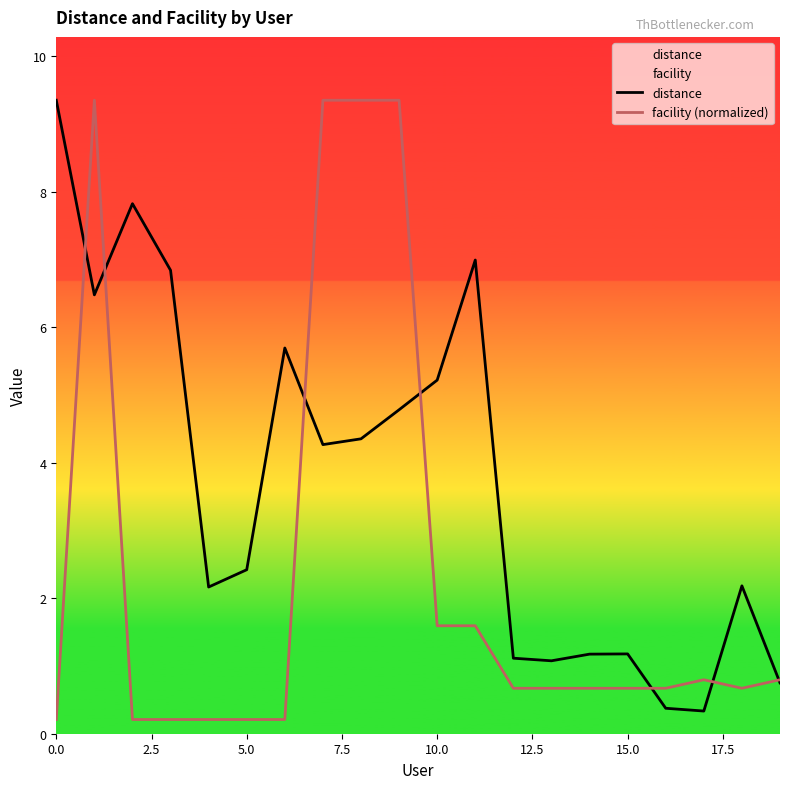

At how many categories does at least one series exceed 4?

10